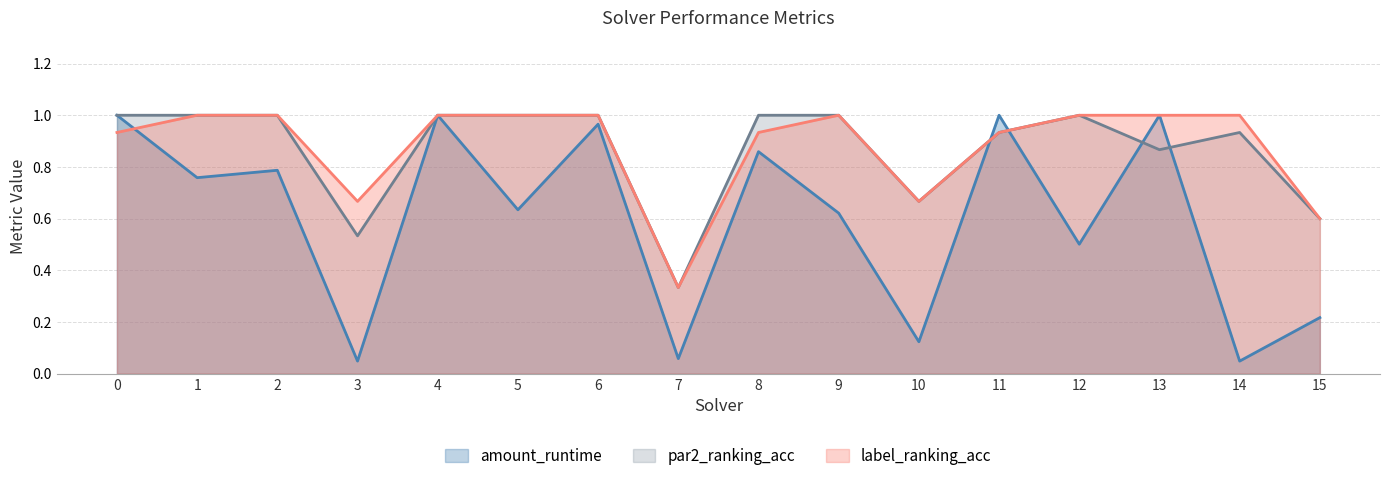

True or false: amount_runtime and label_ranking_acc intersect in this chart.

True